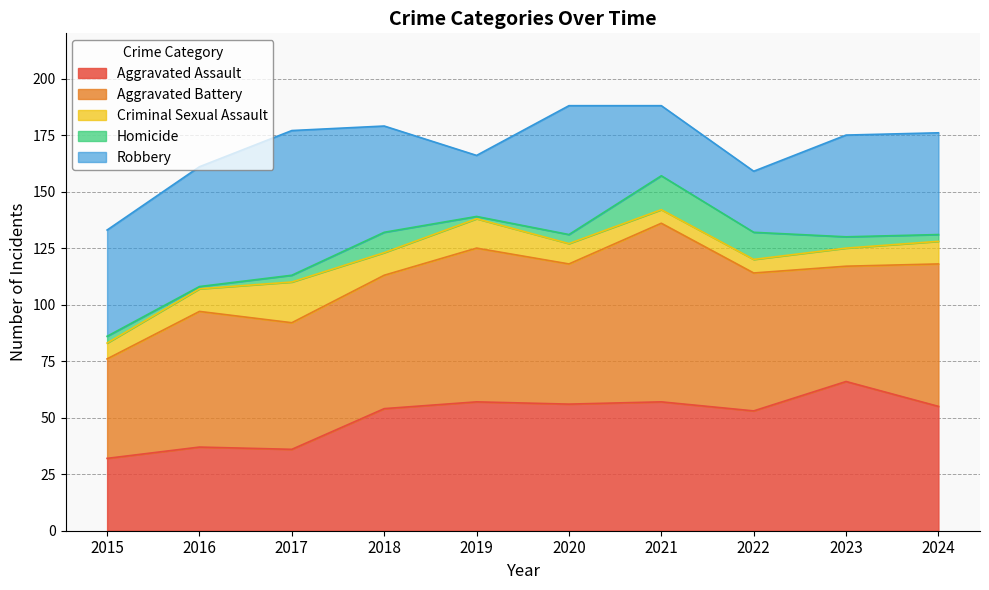

At which category is the sum across all series the highest?

2020